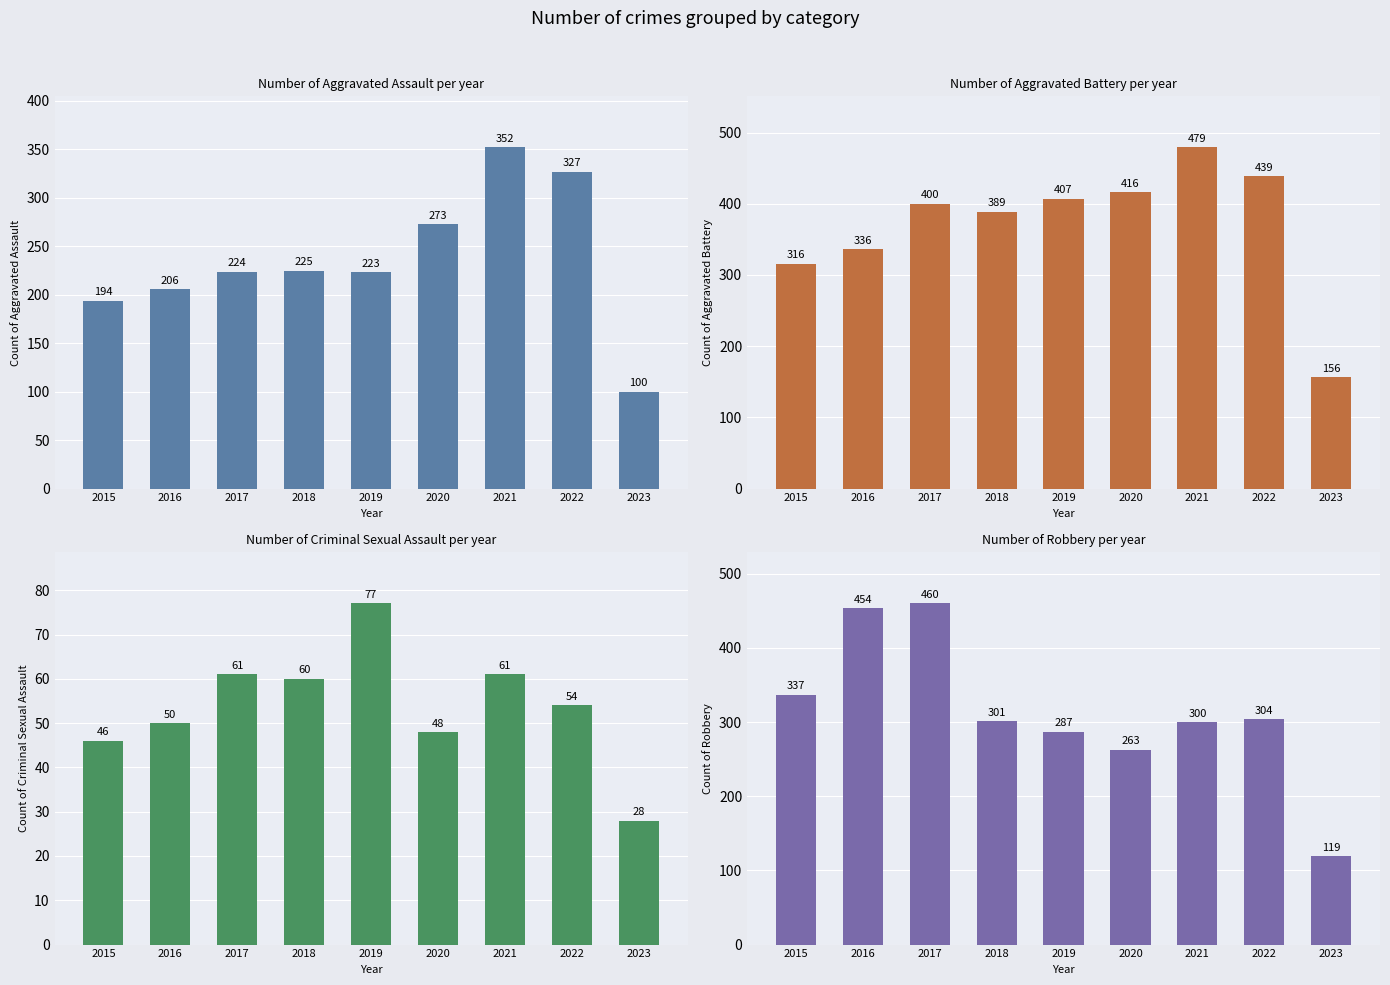

What is the lowest value of the Aggravated Assault series?

100